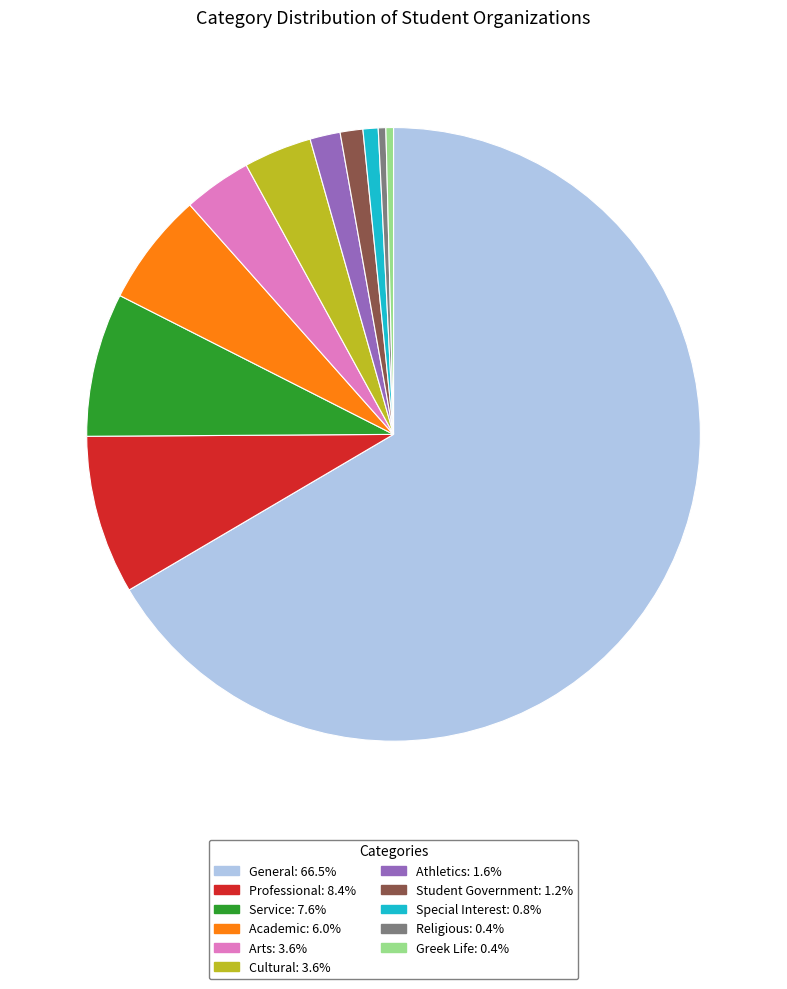

What is the largest slice in the pie chart?

General